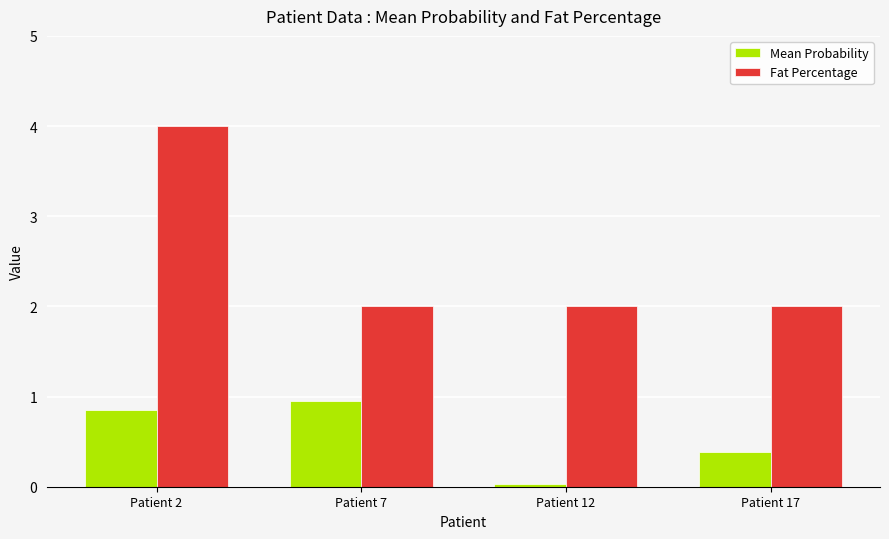

Rank the categories by Mean Probability value from highest to lowest.

Patient 7, Patient 2, Patient 17, Patient 12